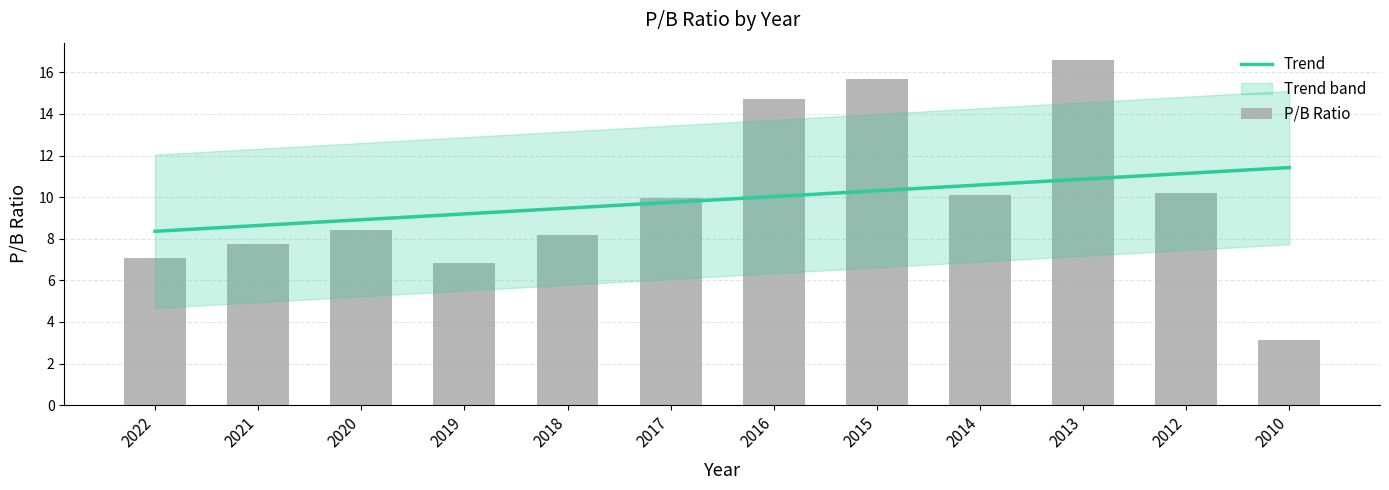

Between 2016 and 2020, which is larger?

2016